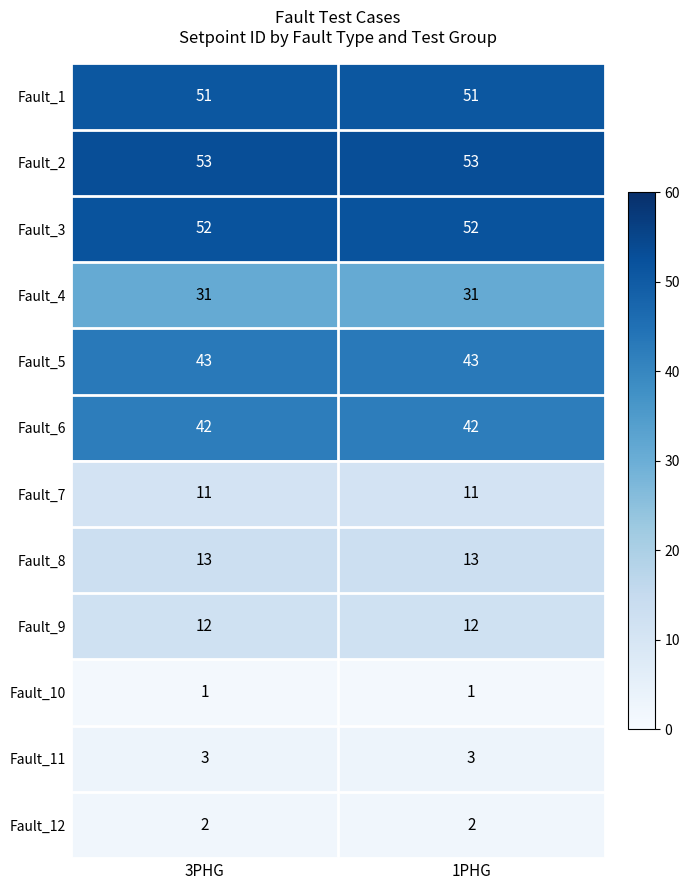

True or false: Fault_5 has a value of 43 at 1PHG.

True